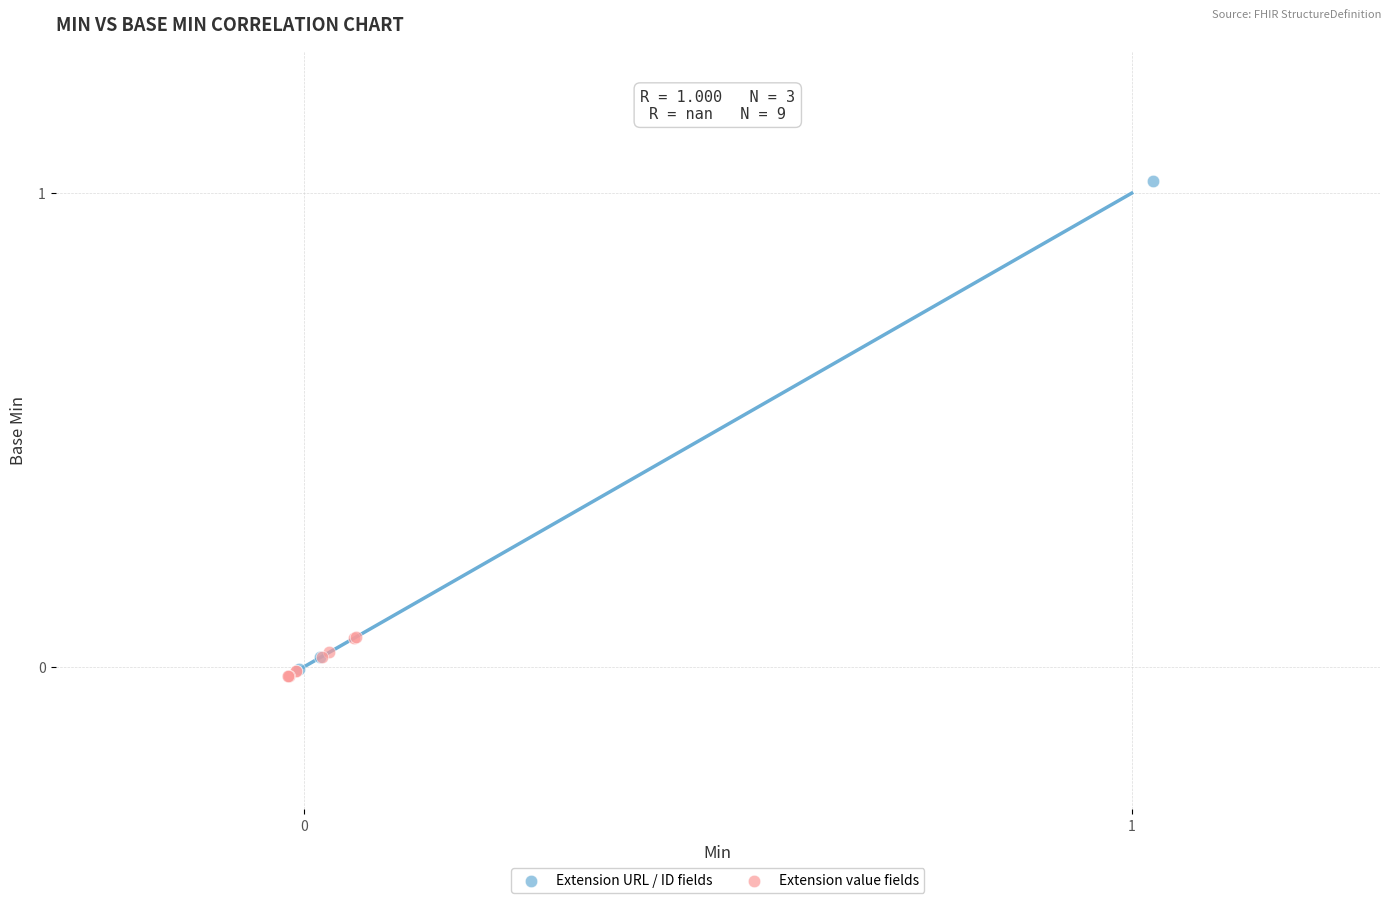

Which series reaches the maximum Y coordinate?

Extension URL / ID fields